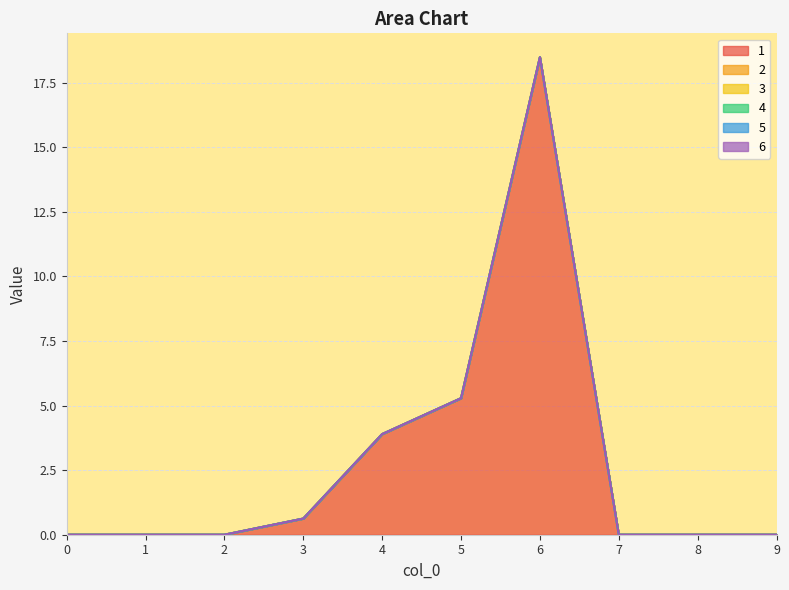

True or false: 5 and 6 intersect in this chart.

False